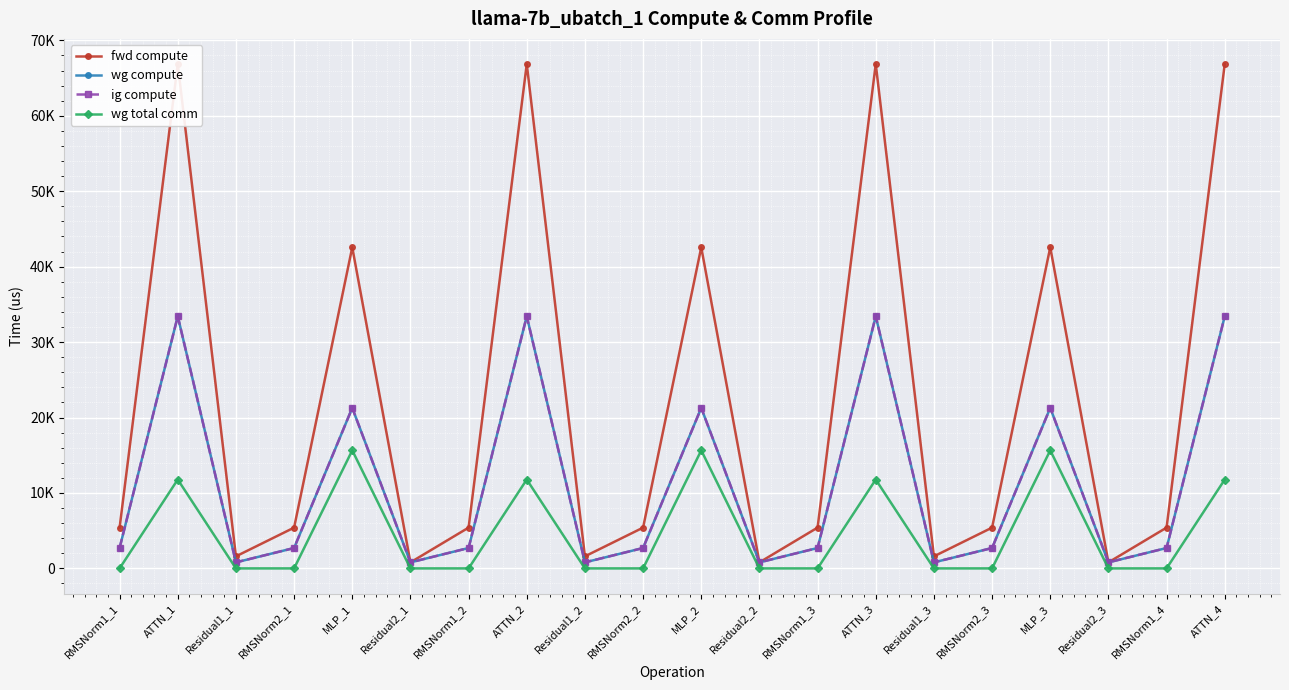

What is the difference between the maximum and second lowest values in the ig compute series?

32625.1